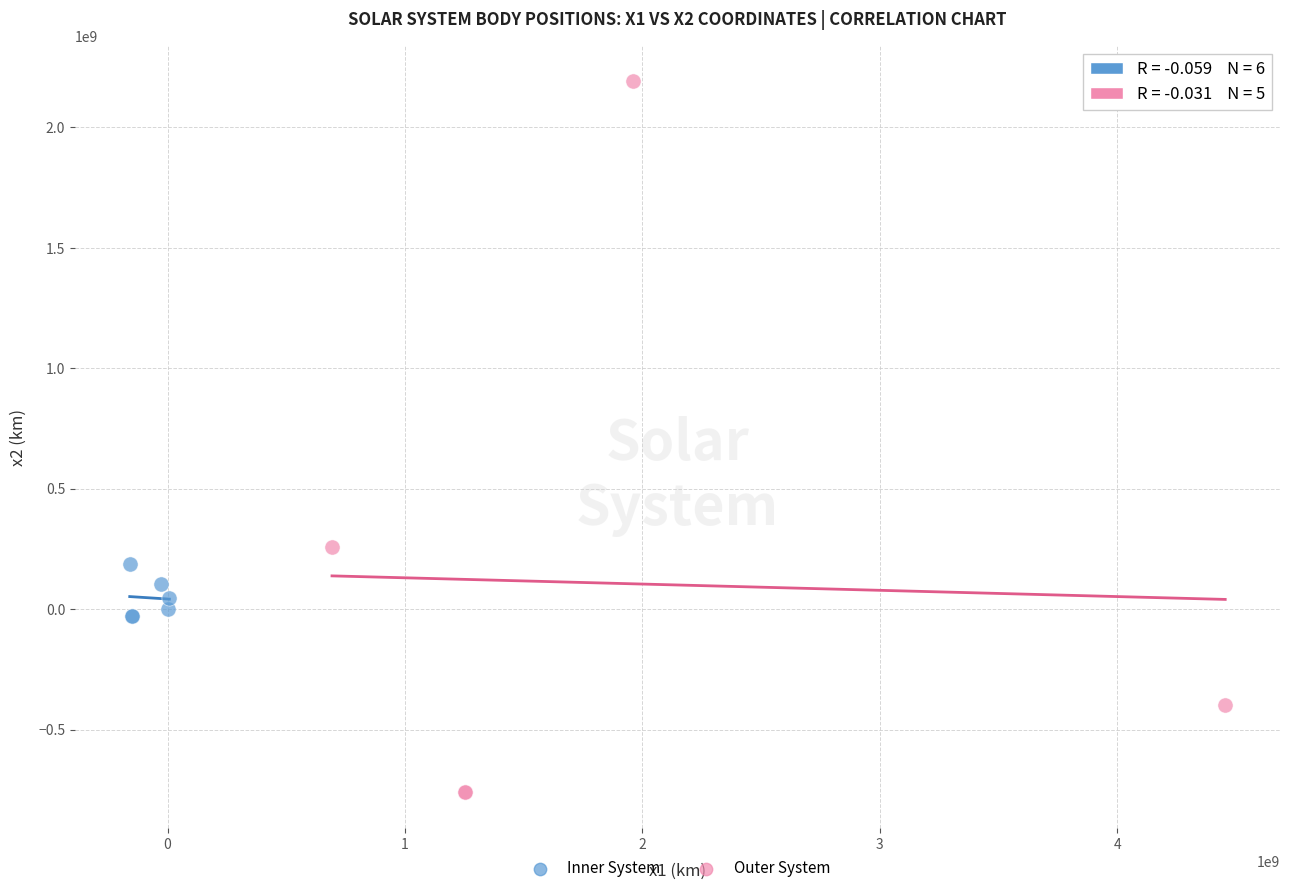

Which series reaches the minimum Y coordinate?

Outer System